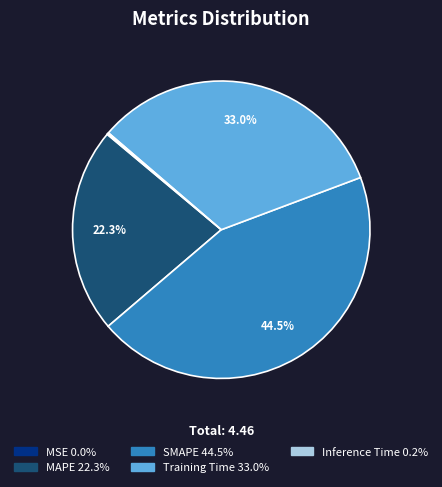

What is the largest slice in the pie chart?

SMAPE